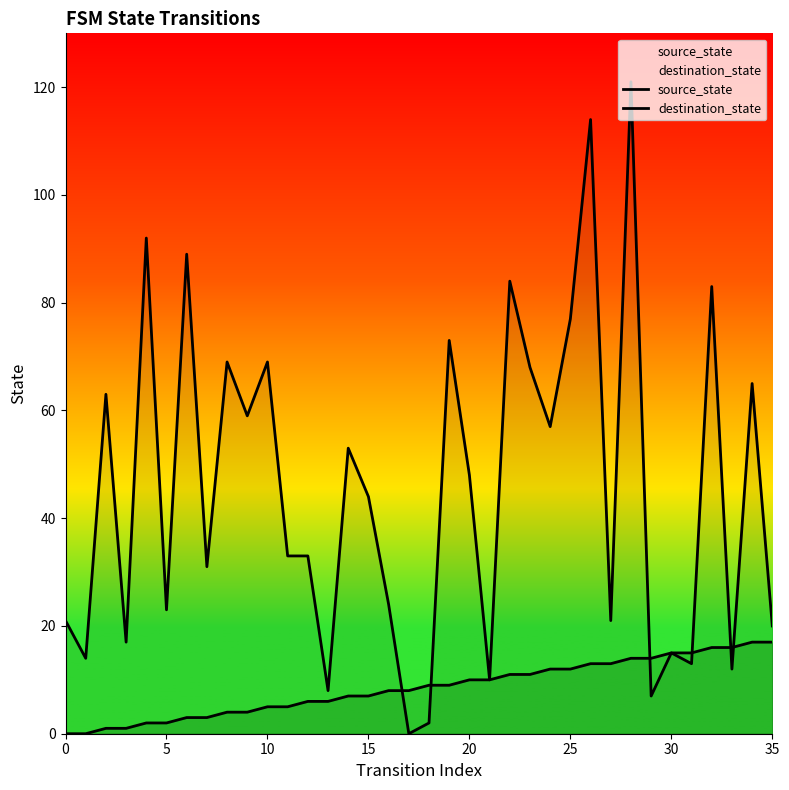

True or false: source_state has more than 1 points higher than both neighbors.

False